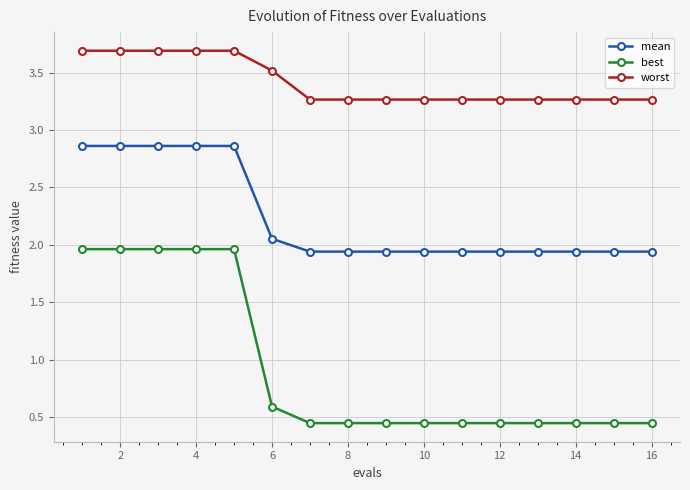

Count the number of categories in the chart.

16